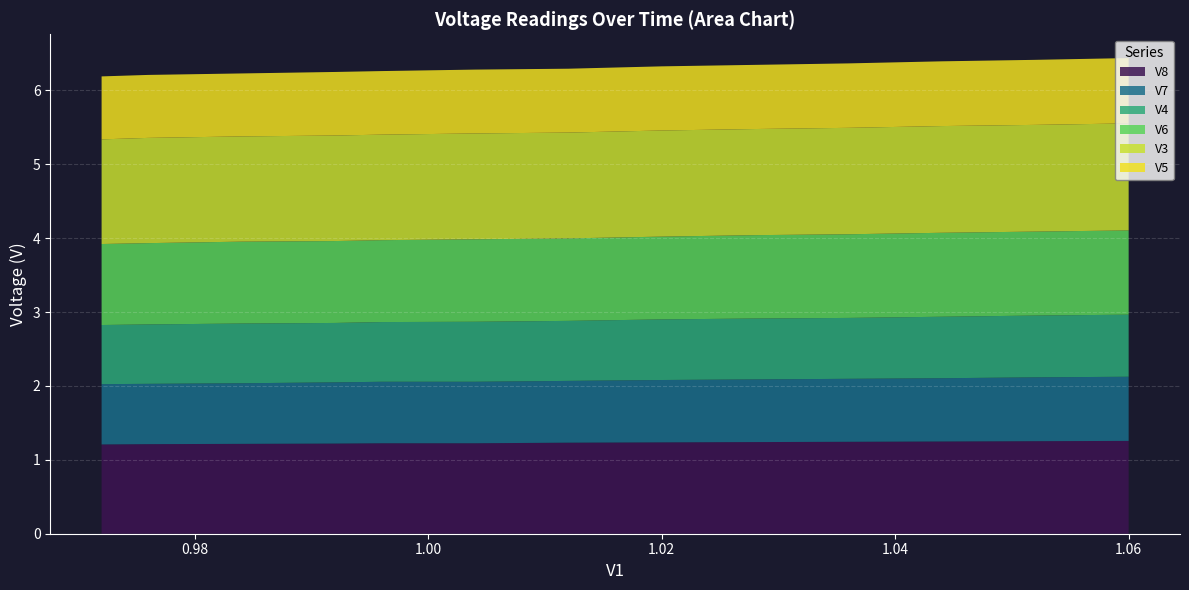

Reading left to right, list all the values displayed in this chart.

V8: 19:45:09=1.3	19:45:11=1.3	19:45:13=1.2	19:45:16=1.2	19:45:19=1.2	19:45:21=1.2	19:45:24=1.2	19:45:26=1.2	19:45:28=1.2	19:45:31=1.2	19:45:33=1.2	19:45:36=1.2	19:45:38=1.2
V7: 19:45:09=0.9	19:45:11=0.9	19:45:13=0.9	19:45:16=0.9	19:45:19=0.8	19:45:21=0.8	19:45:24=0.8	19:45:26=0.8	19:45:28=0.8	19:45:31=0.8	19:45:33=0.8	19:45:36=0.8	19:45:38=0.8
V4: 19:45:09=0.8	19:45:11=0.8	19:45:13=0.8	19:45:16=0.8	19:45:19=0.8	19:45:21=0.8	19:45:24=0.8	19:45:26=0.8	19:45:28=0.8	19:45:31=0.8	19:45:33=0.8	19:45:36=0.8	19:45:38=0.8
V6: 19:45:09=1.1	19:45:11=1.1	19:45:13=1.1	19:45:16=1.1	19:45:19=1.1	19:45:21=1.1	19:45:24=1.1	19:45:26=1.1	19:45:28=1.1	19:45:31=1.1	19:45:33=1.1	19:45:36=1.1	19:45:38=1.1
V3: 19:45:09=1.4	19:45:11=1.4	19:45:13=1.4	19:45:16=1.4	19:45:19=1.4	19:45:21=1.4	19:45:24=1.4	19:45:26=1.4	19:45:28=1.4	19:45:31=1.4	19:45:33=1.4	19:45:36=1.4	19:45:38=1.4
V5: 19:45:09=0.9	19:45:11=0.9	19:45:13=0.9	19:45:16=0.9	19:45:19=0.9	19:45:21=0.9	19:45:24=0.9	19:45:26=0.9	19:45:28=0.9	19:45:31=0.9	19:45:33=0.9	19:45:36=0.9	19:45:38=0.9